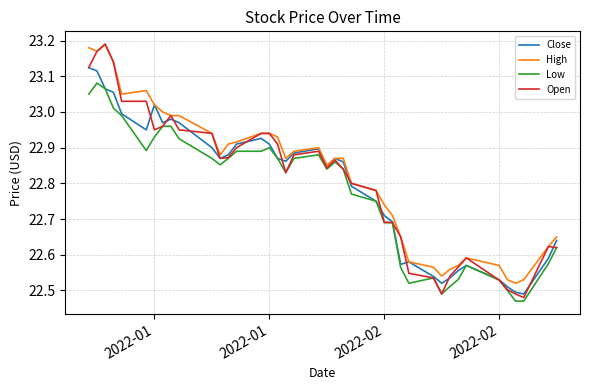

Which series has the largest range (max minus min)?

Open